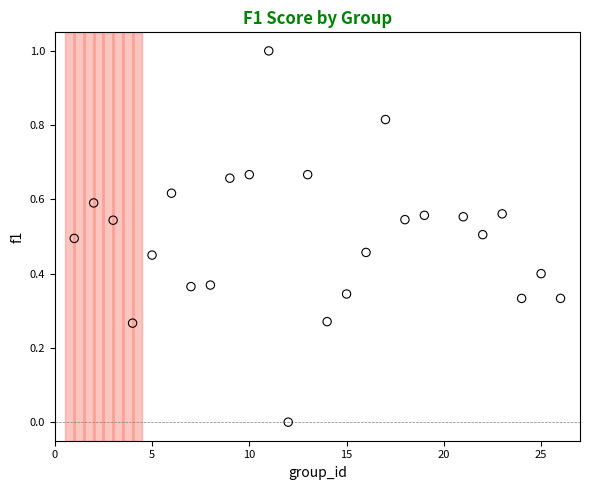

What is the range of Y values (max minus min)?

1.0